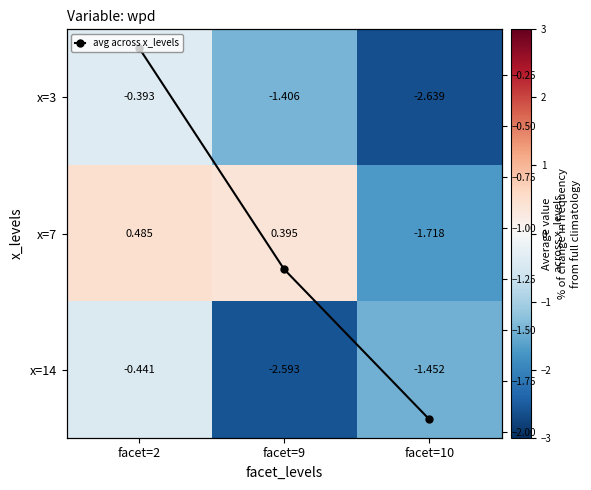

Which label corresponds to the largest value in the chart?

facet=2